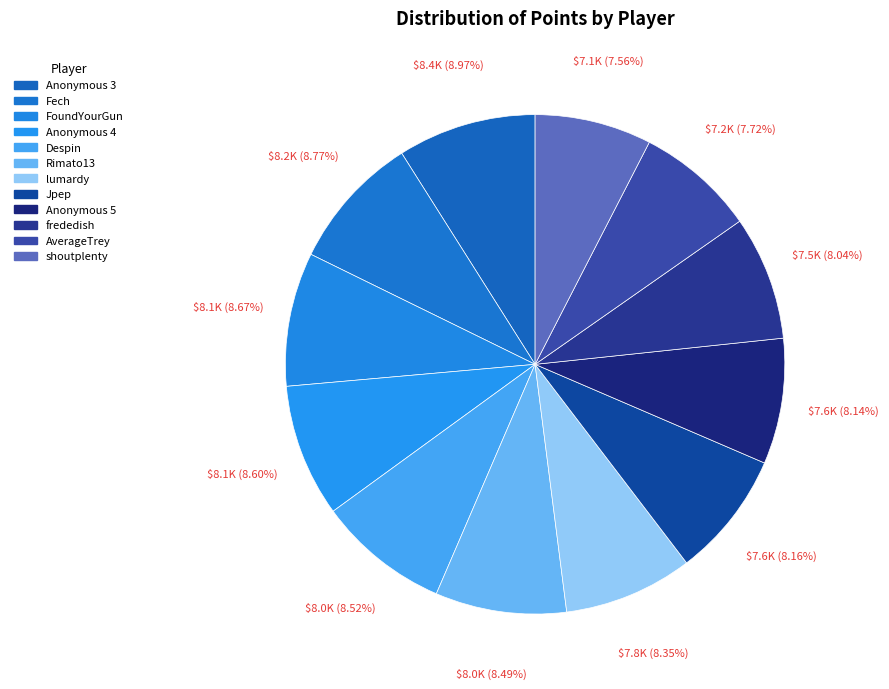

How many segments does this pie chart have?

12